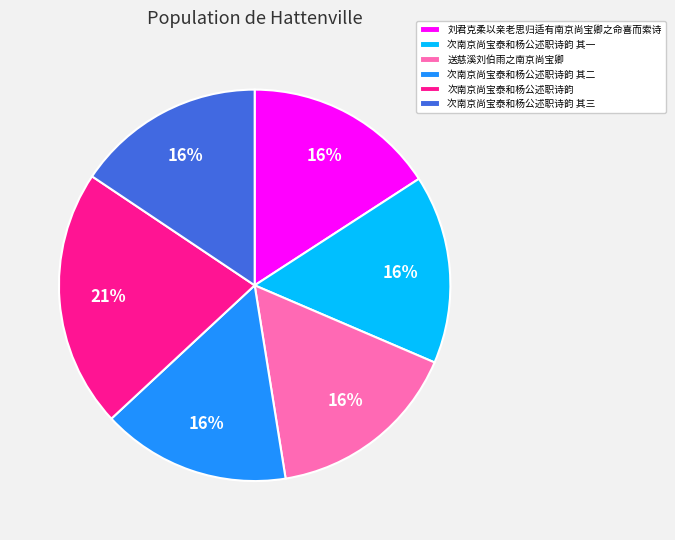

Combined, do 次南京尚宝泰和杨公述职诗韵 其一 and 次南京尚宝泰和杨公述职诗韵 其二 account for over 50%?

No